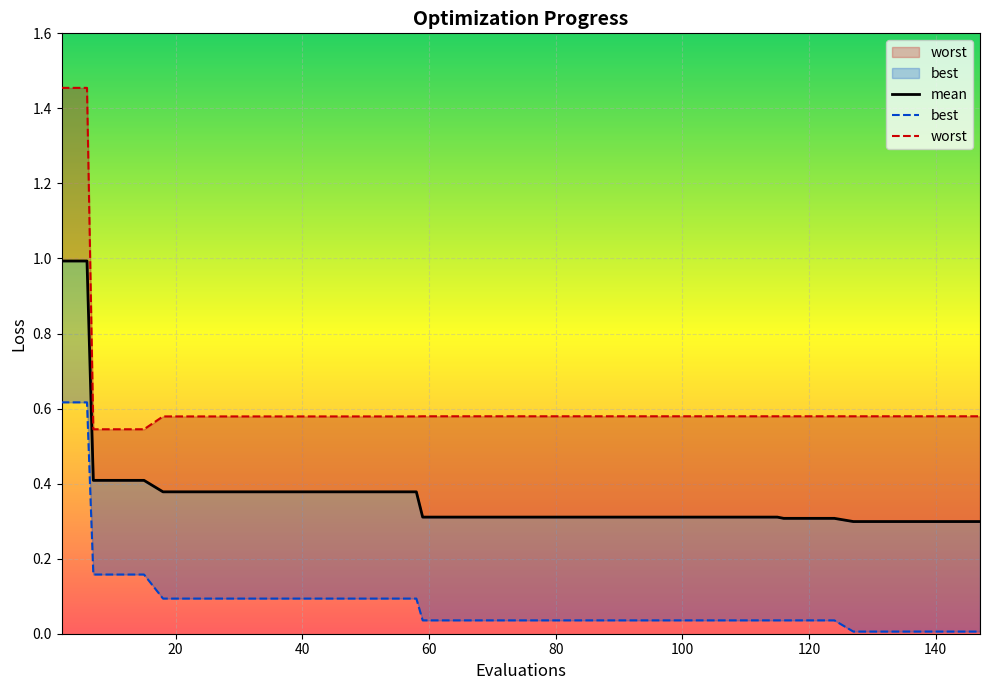

The value of worst at 147 is 0.6. True or false?

True